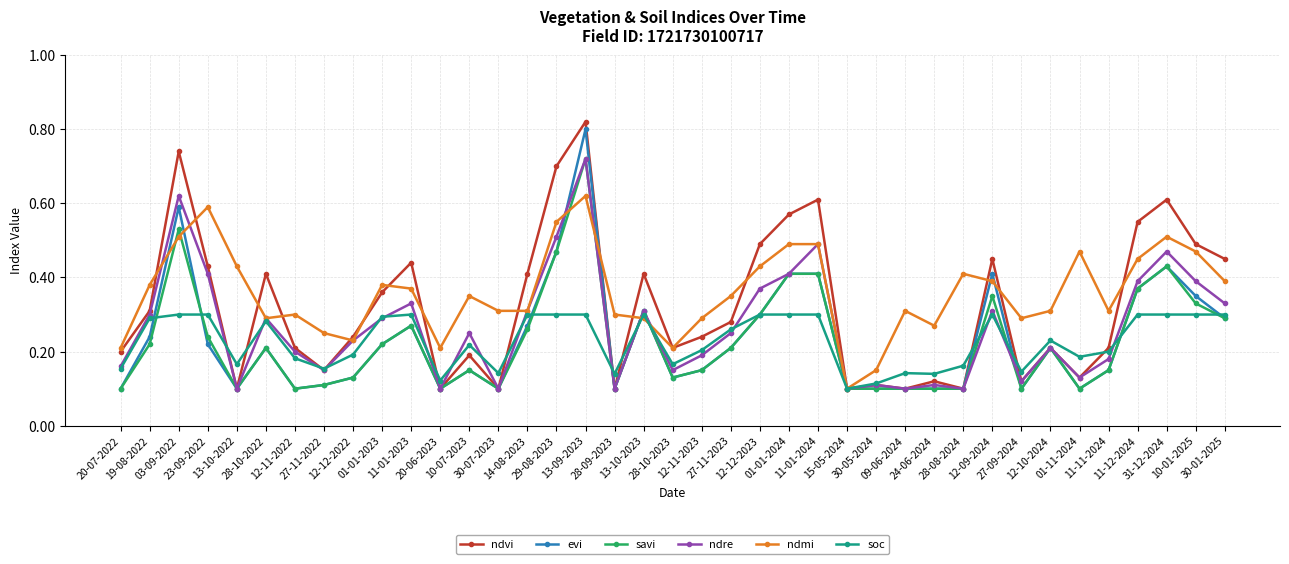

True or false: evi has more than 2 interior local peaks.

True